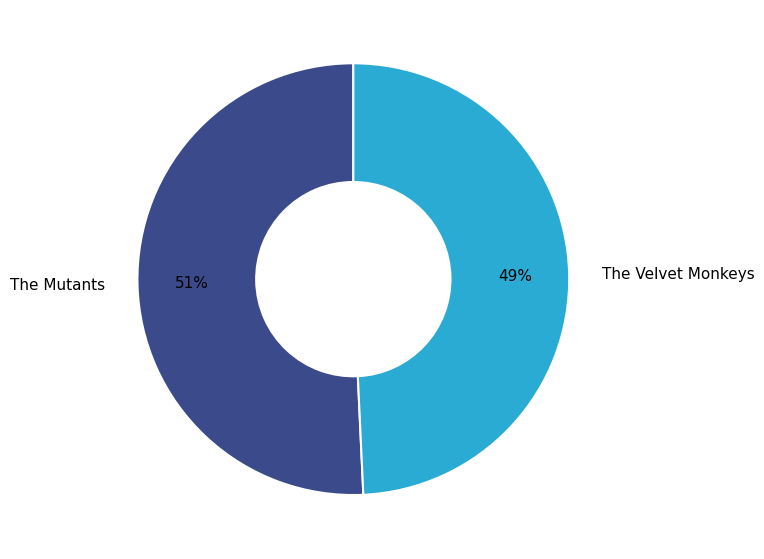

Count the number of slices in the pie.

2